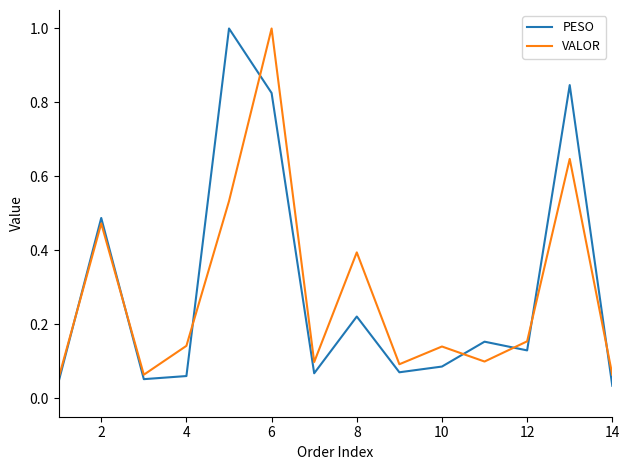

At which category is the sum across all series the highest?

6